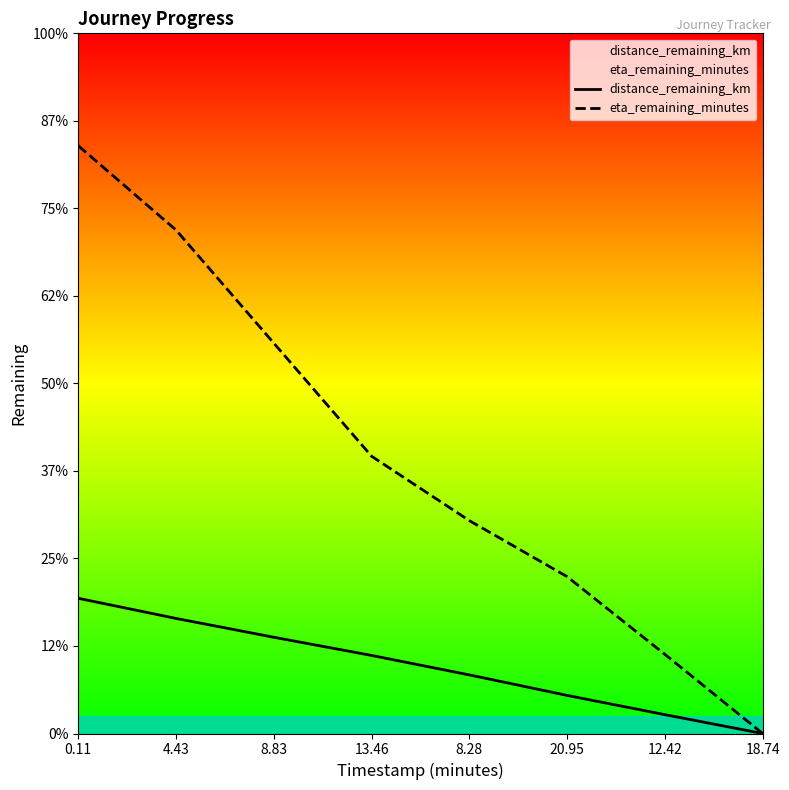

Is this an area chart (filled region under the line)?

No